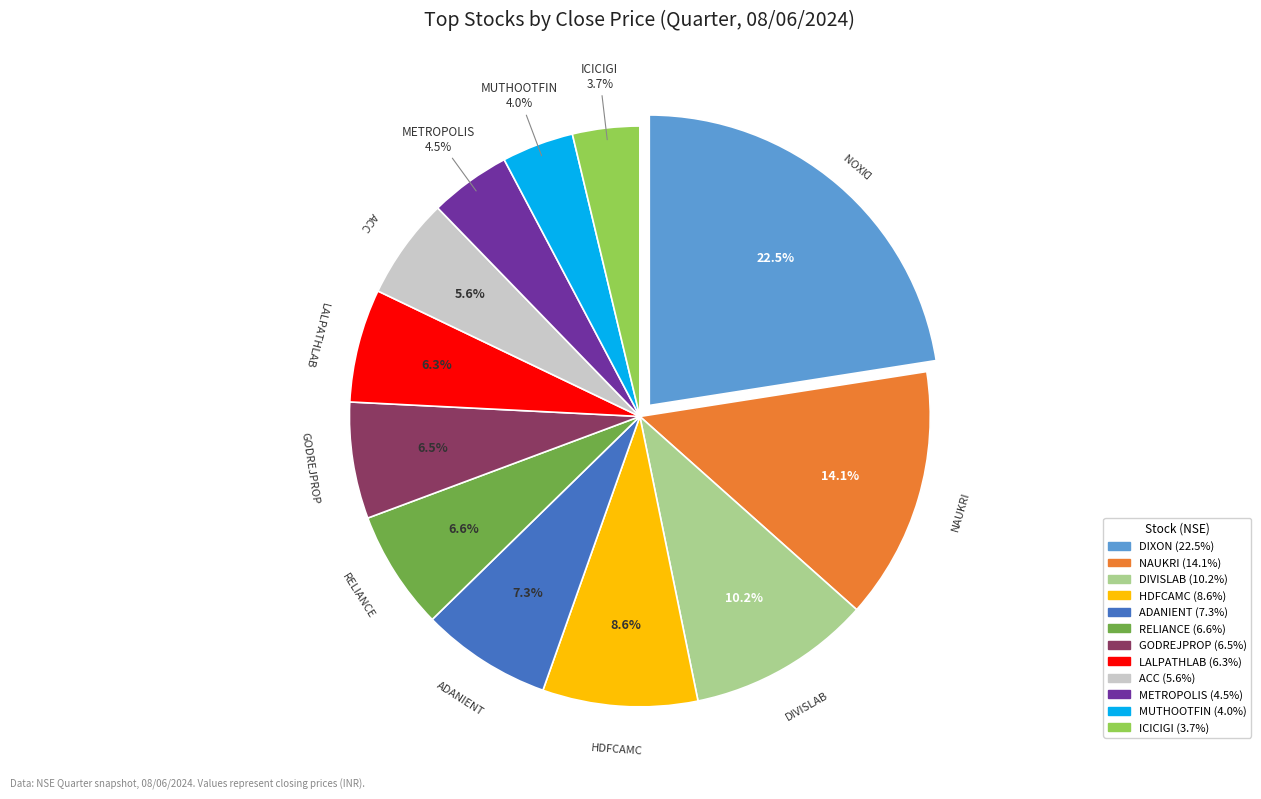

What percentage is the MUTHOOTFIN slice, to the nearest percent?

4%